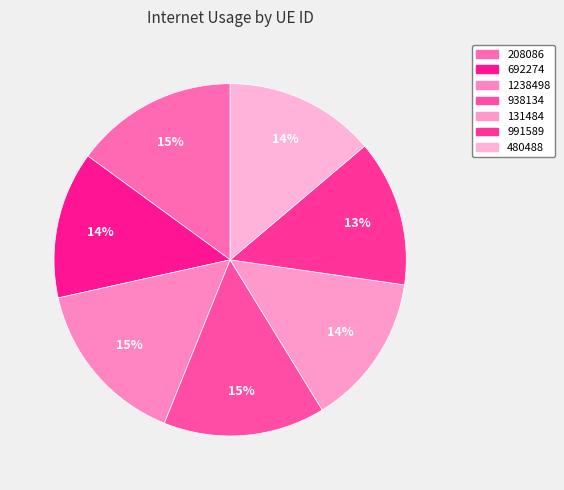

What is the total percentage of 692274 and 1238498?

28.9%